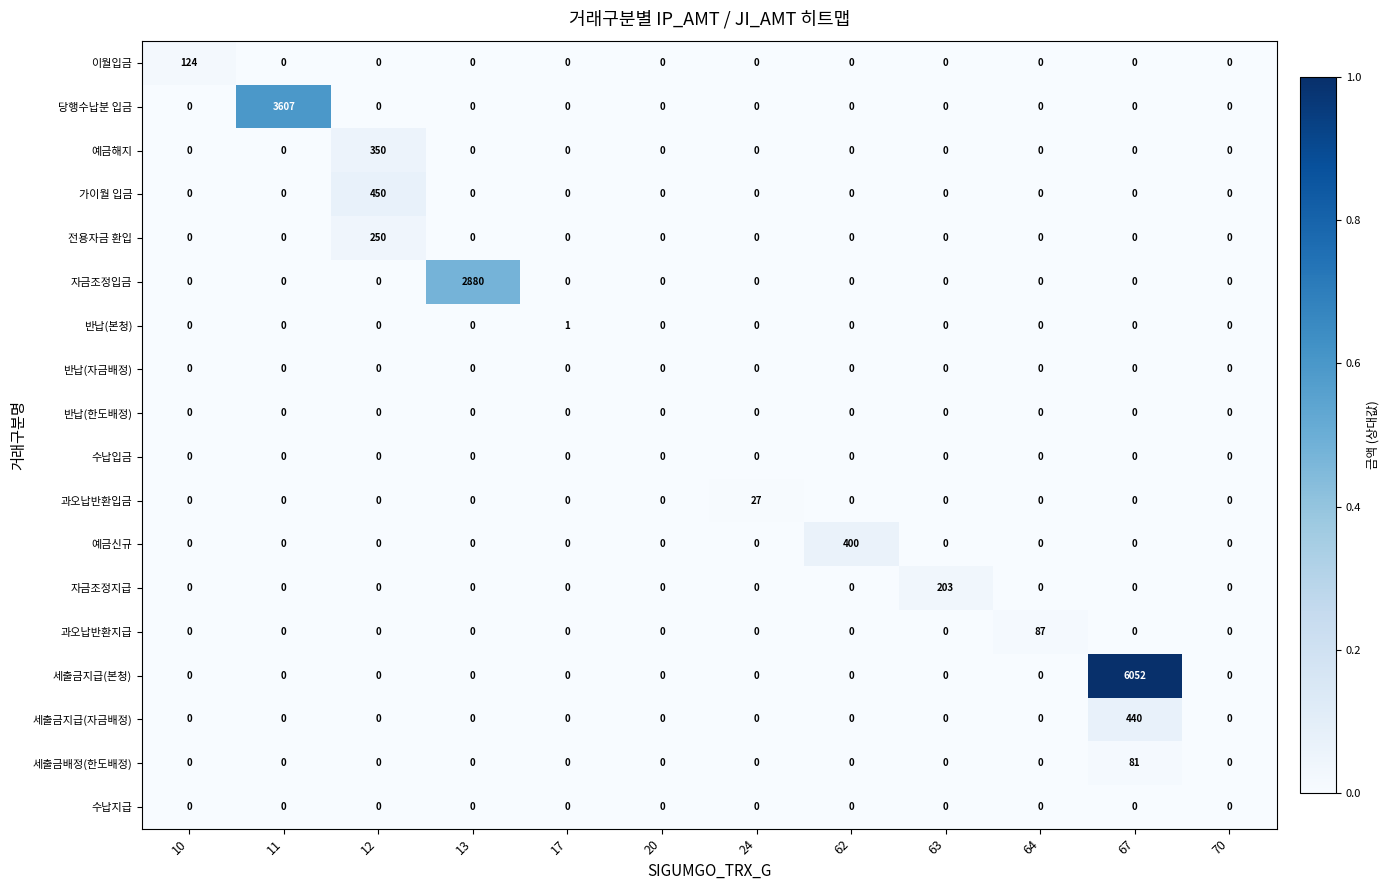

What is the maximum value for 세출금배정(한도배정)?

81